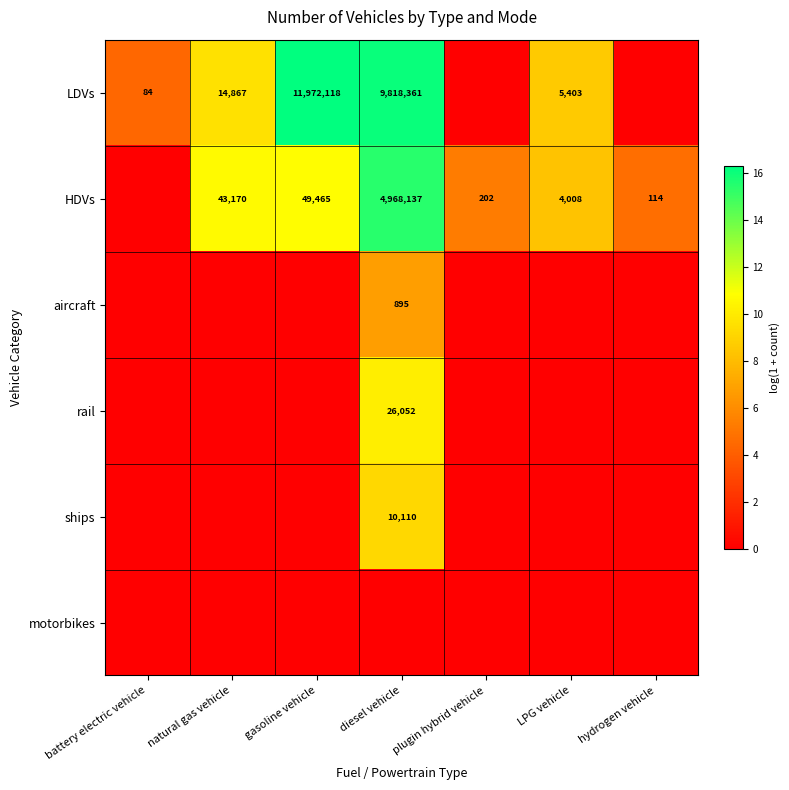

Which has a higher value, LPG vehicle or plugin hybrid vehicle?

LPG vehicle